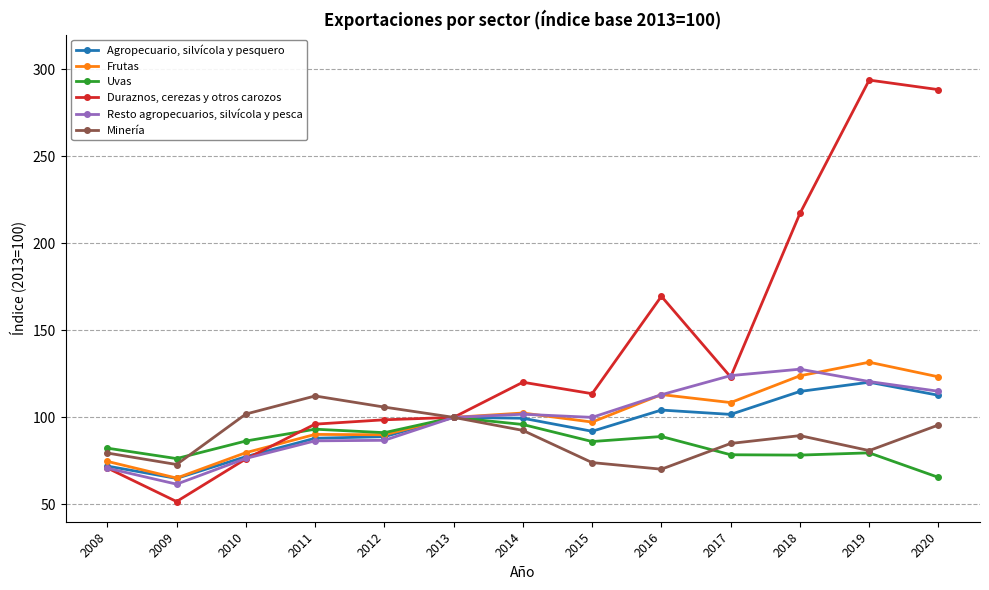

What is the lowest value of the Minería series?

70.2